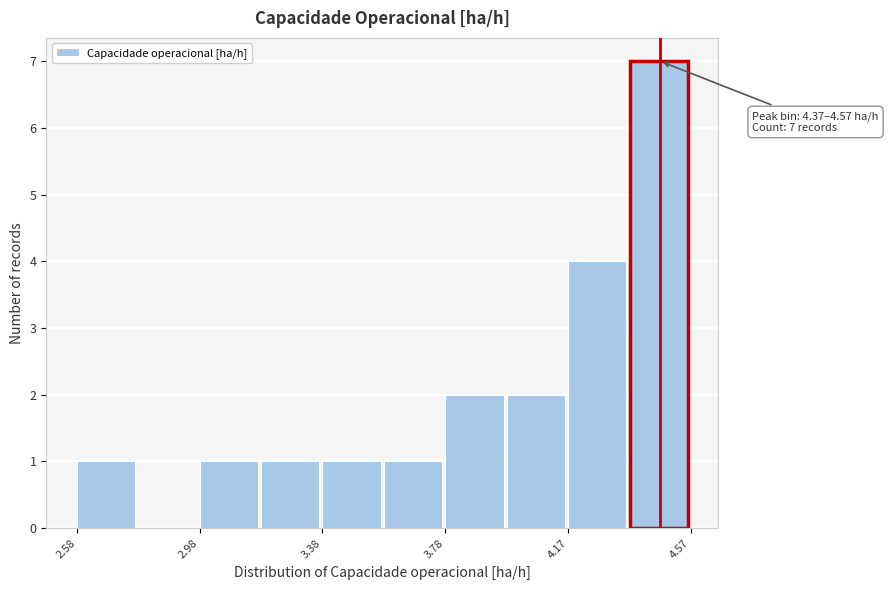

Read against the x-axis, roughly where is the centre of the tallest bar?

4.45